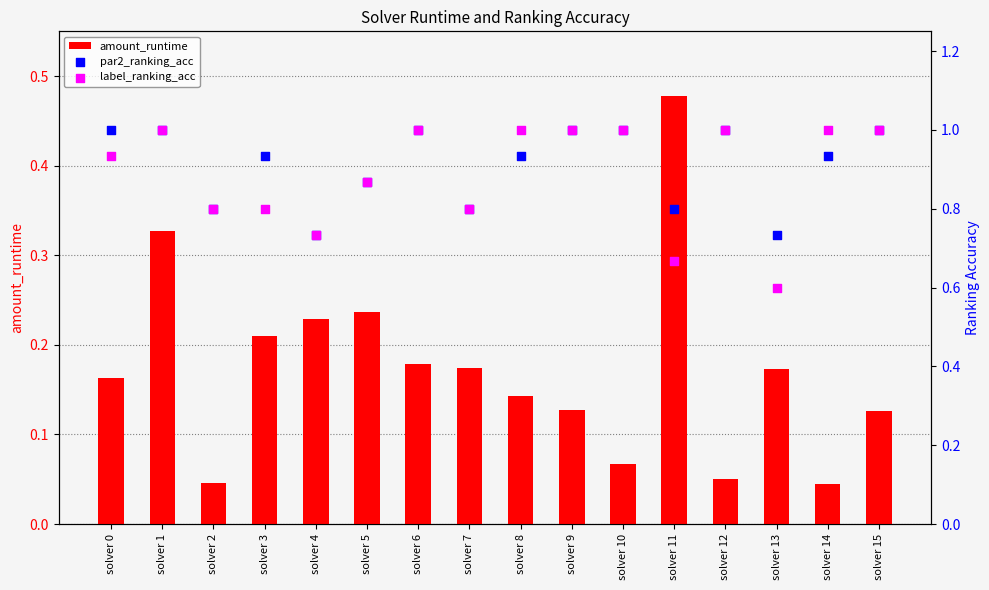

What is the total value across all series at solver 3?

1.9